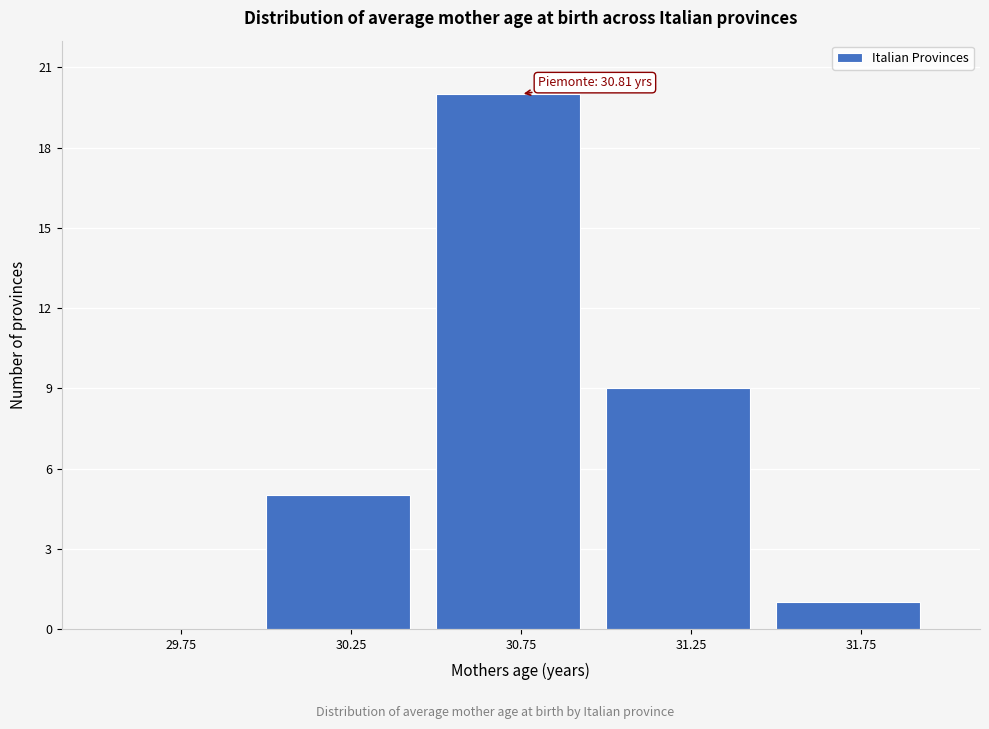

Which range on the x-axis has the tallest bar?

30.5 to 31.0